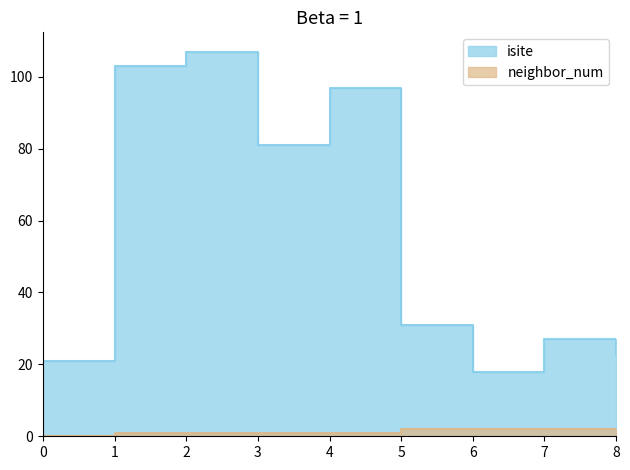

How many interior local valleys does the isite series have?

2